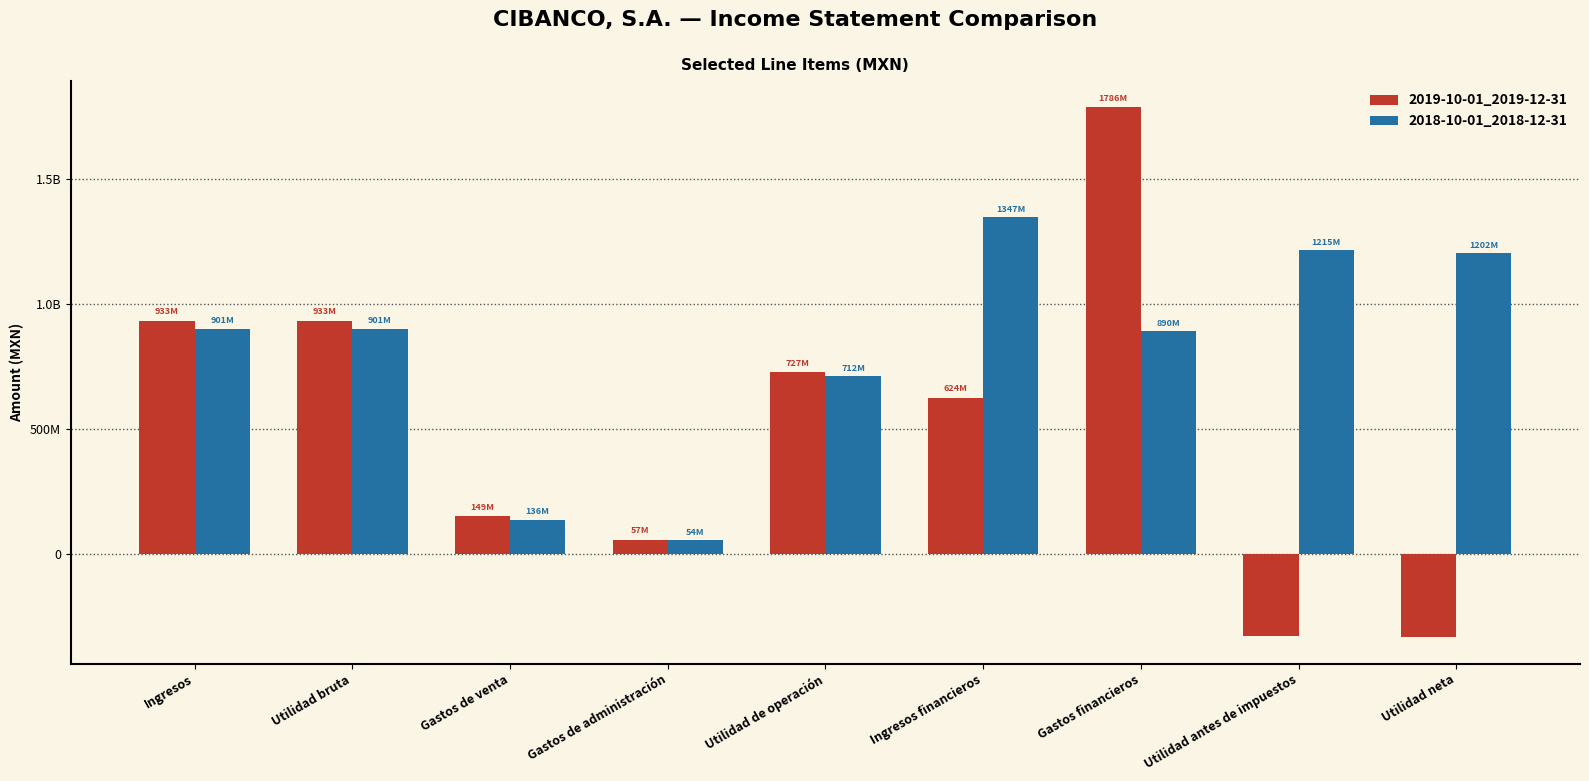

What are all the series names shown in the legend?

2019-10-01_2019-12-31, 2018-10-01_2018-12-31